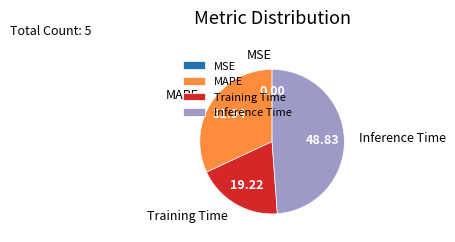

True or false: MAPE accounts for 25% of the total.

False